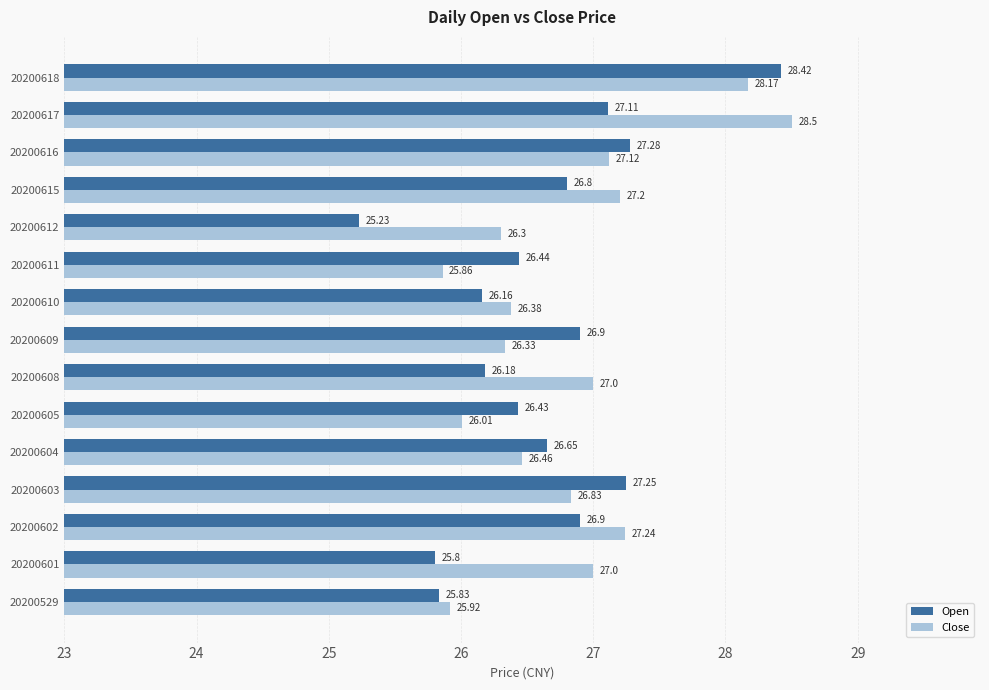

At which category is the sum across all series the highest?

20200618